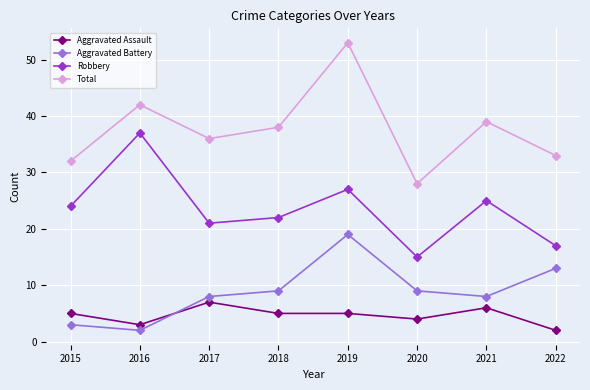

After their last crossing, which series has the higher values: Aggravated Assault or Aggravated Battery?

Aggravated Battery